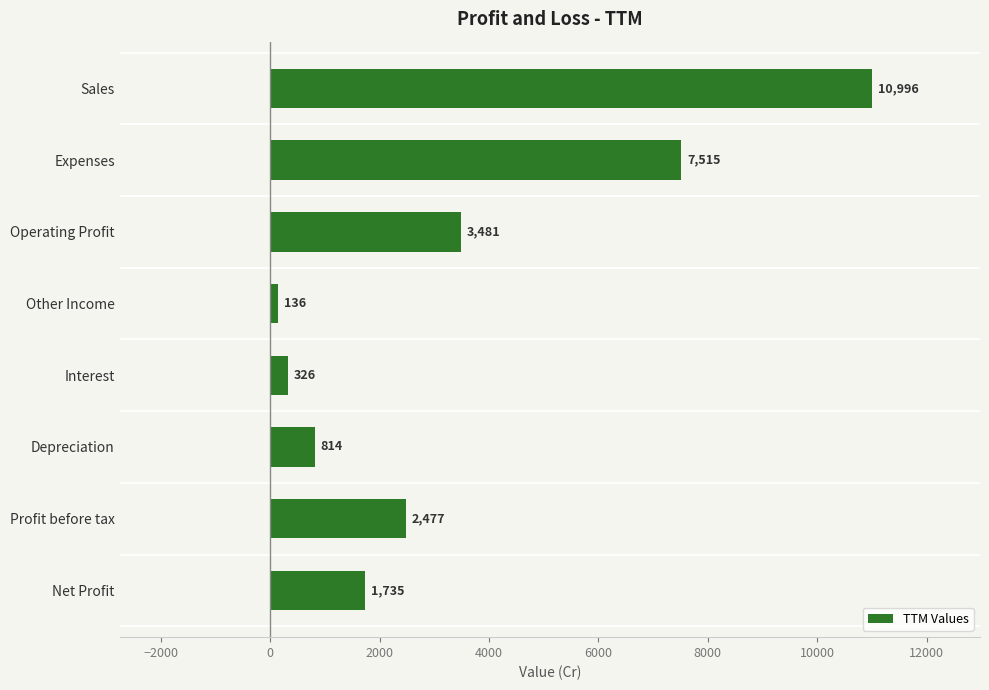

What is the label of the 1st bar from the top?

Sales